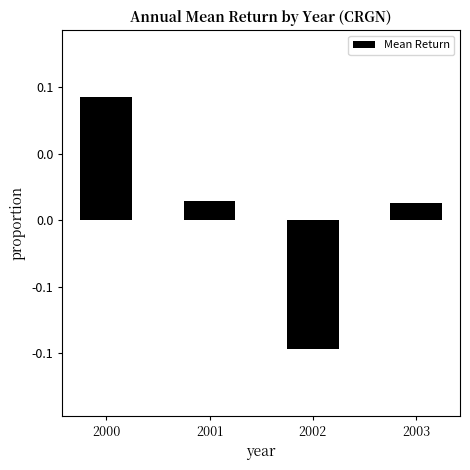

Rank the categories by value from lowest to highest.

2002, 2003, 2001, 2000